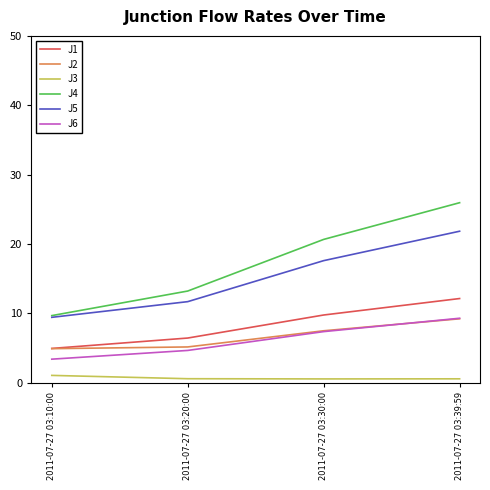

True or false: J1 has more than 0 interior local peaks.

False